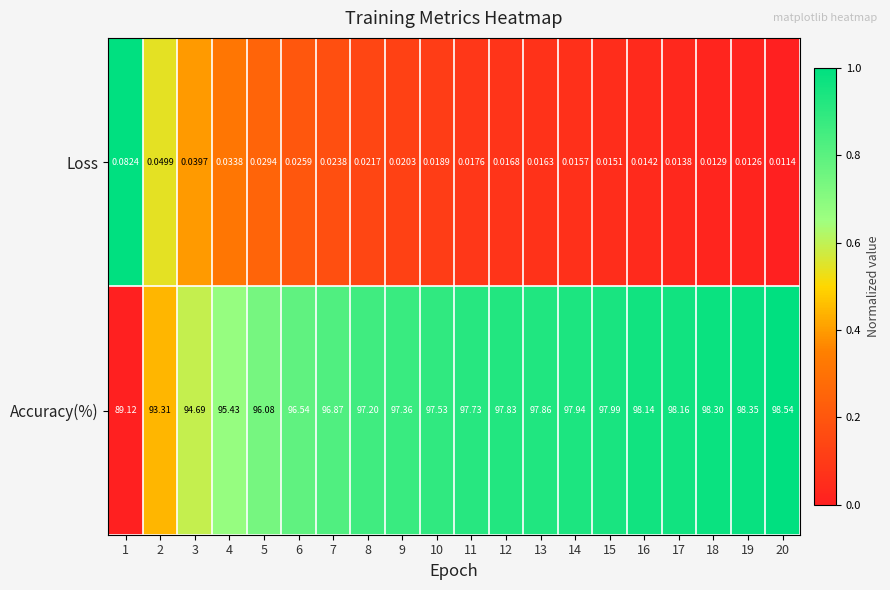

What is the difference between the highest and lowest values at 16?

98.1